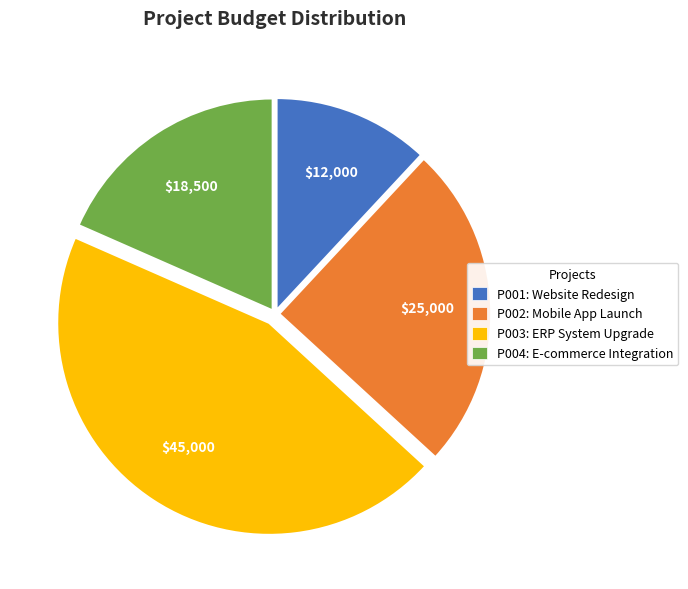

Is there any slice that represents more than half of the pie?

No